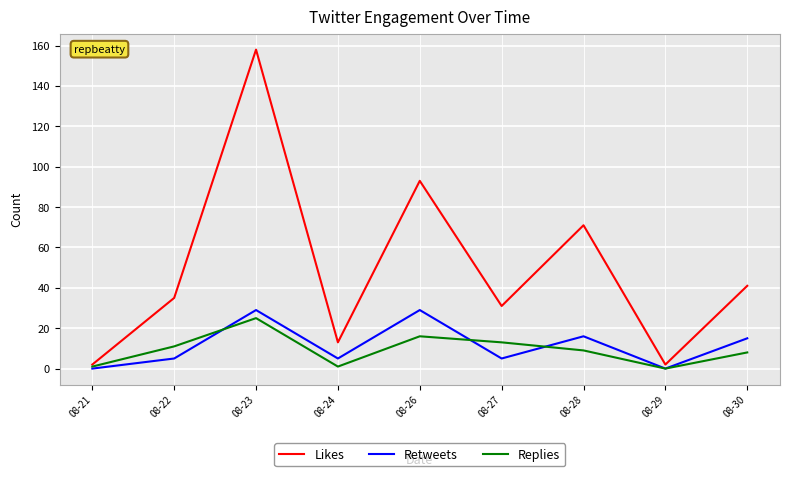

Reading left to right, what are all the values shown in this chart?

Likes: 08-21=2	08-22=35	08-23=158	08-24=13	08-26=93	08-27=31	08-28=71	08-29=2	08-30=41
Retweets: 08-21=0	08-22=5	08-23=29	08-24=5	08-26=29	08-27=5	08-28=16	08-29=0	08-30=15
Replies: 08-21=1	08-22=11	08-23=25	08-24=1	08-26=16	08-27=13	08-28=9	08-29=0	08-30=8